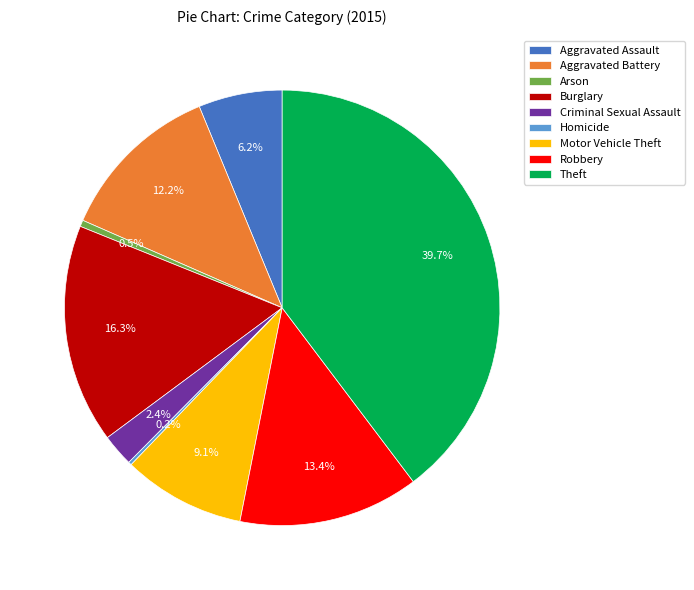

To the nearest percent, what is the difference between the Burglary and Theft slice percentages?

23%